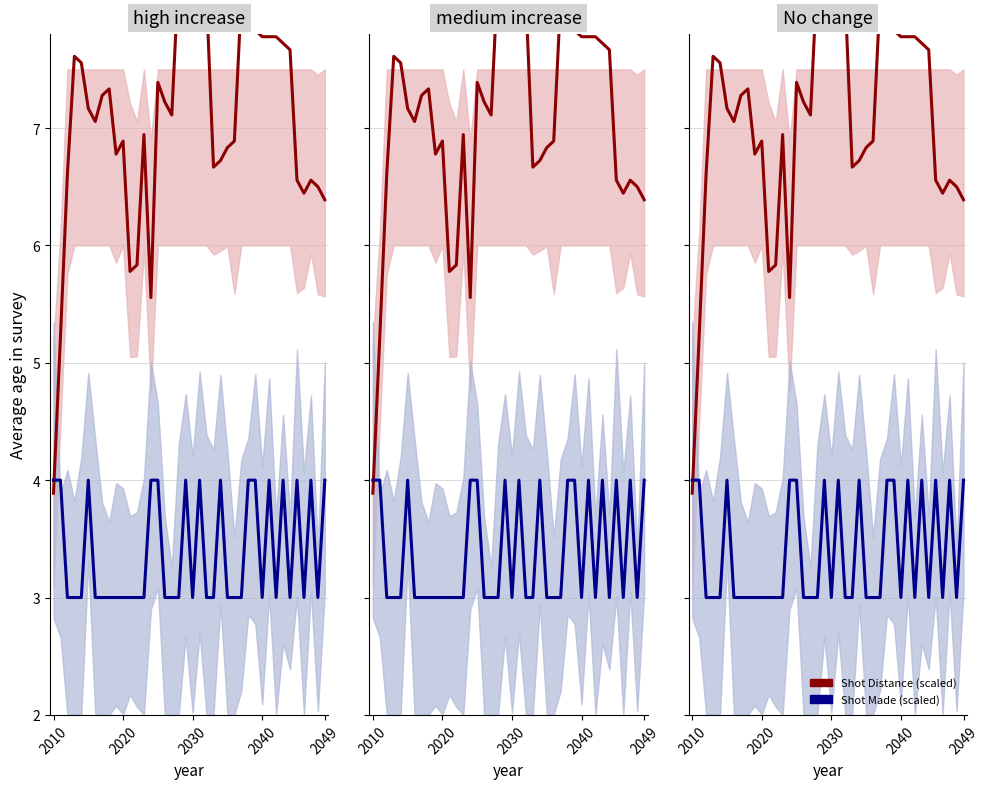

At which category is the sum across all series the highest?

28